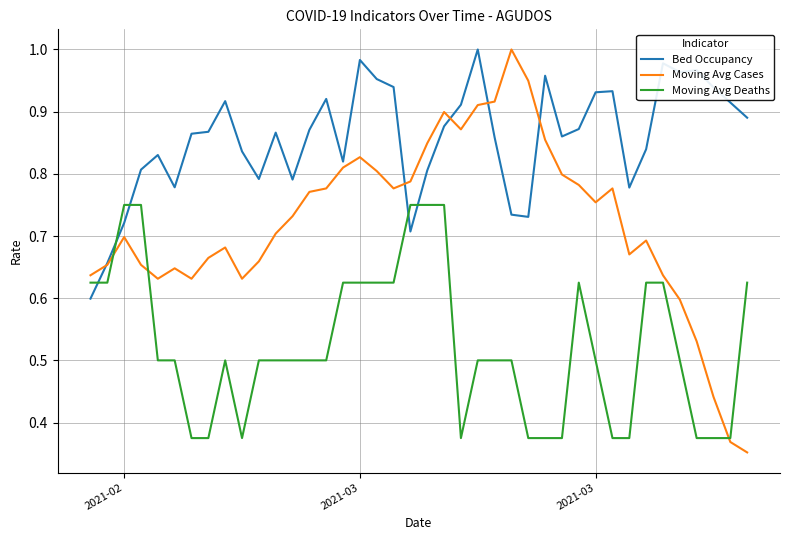

Is this an area chart (filled region under the line)?

No